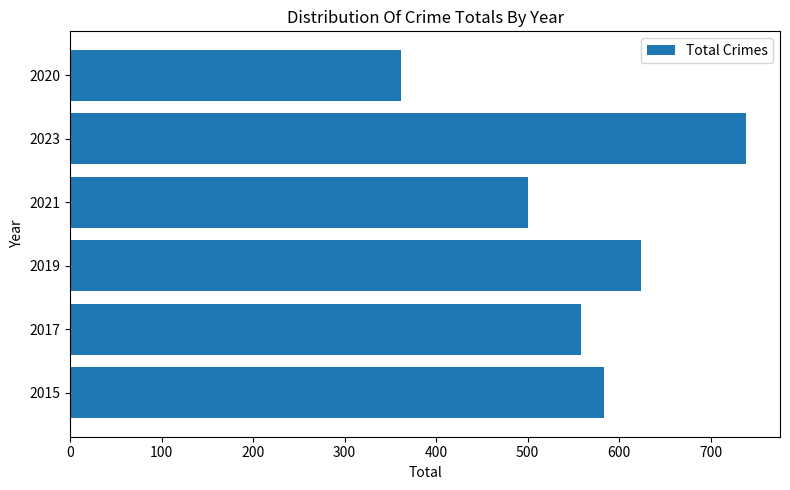

What is the sum of all values?

3367